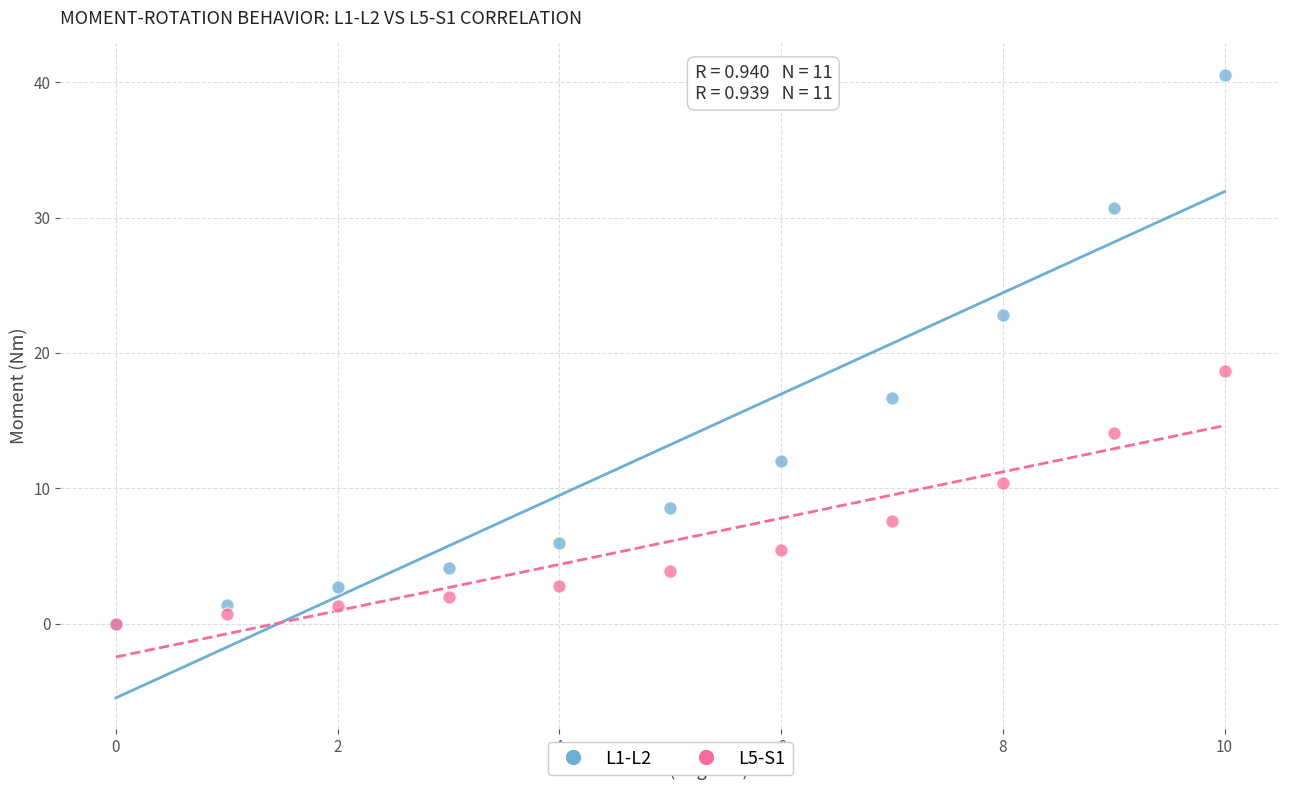

Across all series, what Y value is closest to 20?

18.7